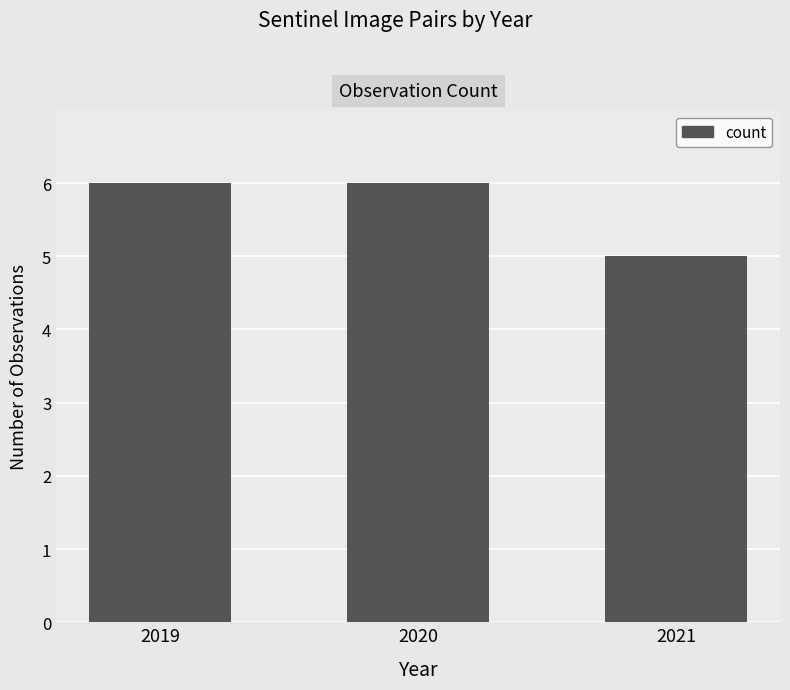

What is the average value?

6